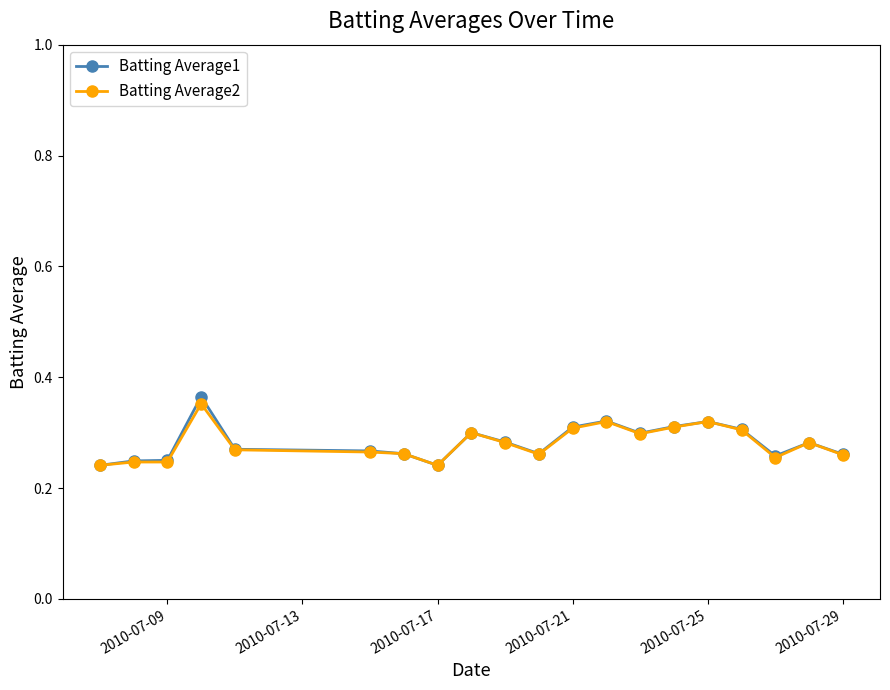

What is the sum of all Batting Average1 values?

5.7